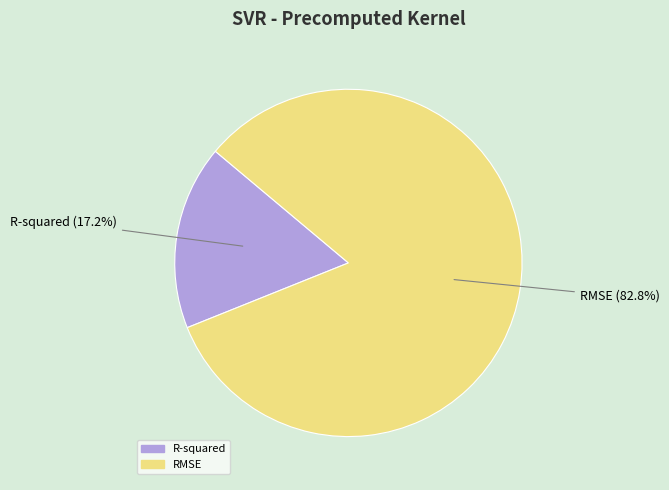

Is there any slice that represents more than half of the pie?

Yes